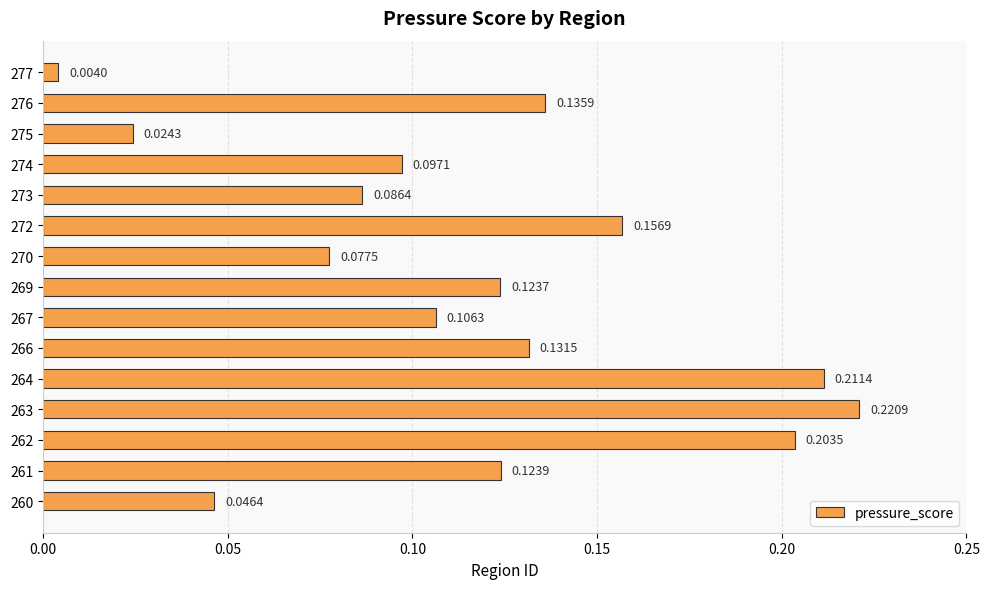

Between 263 and 266, which is larger?

263